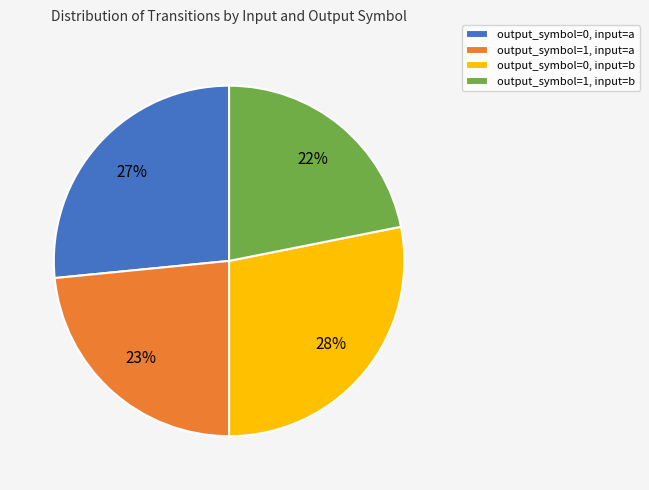

Between output_symbol=1, input=b and output_symbol=1, input=a, which is larger?

output_symbol=1, input=a